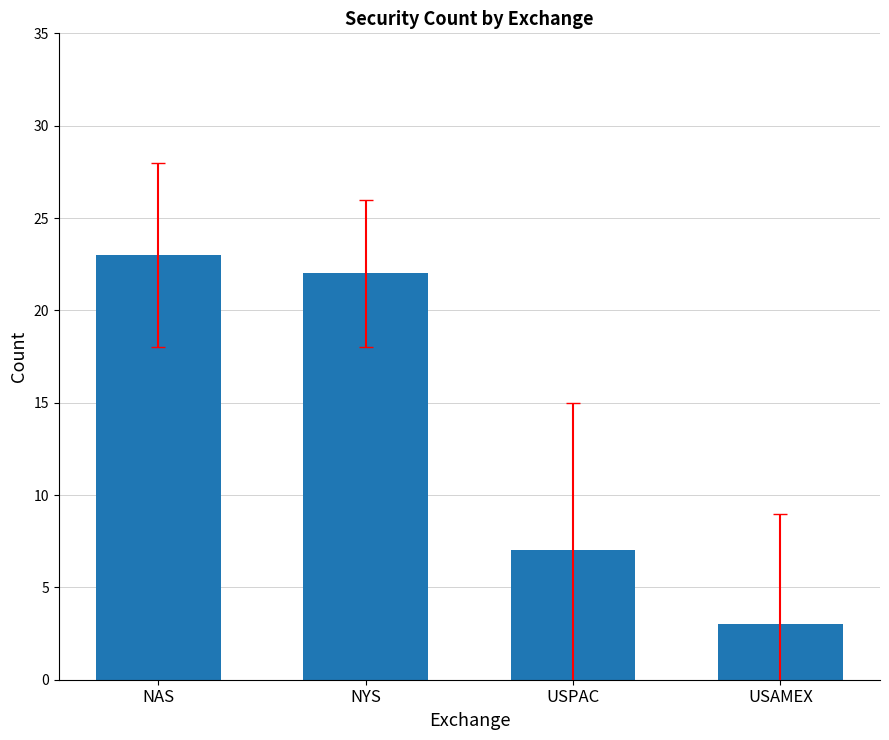

Approximately how many times larger is the value at USAMEX compared to USPAC?

0.4